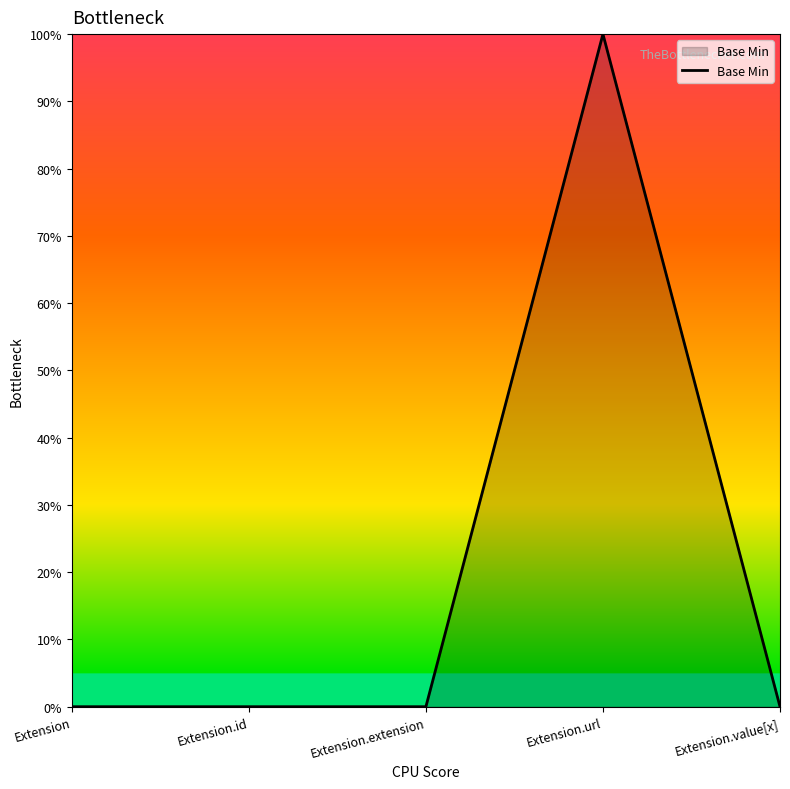

Which label corresponds to the smallest value in the chart?

Extension